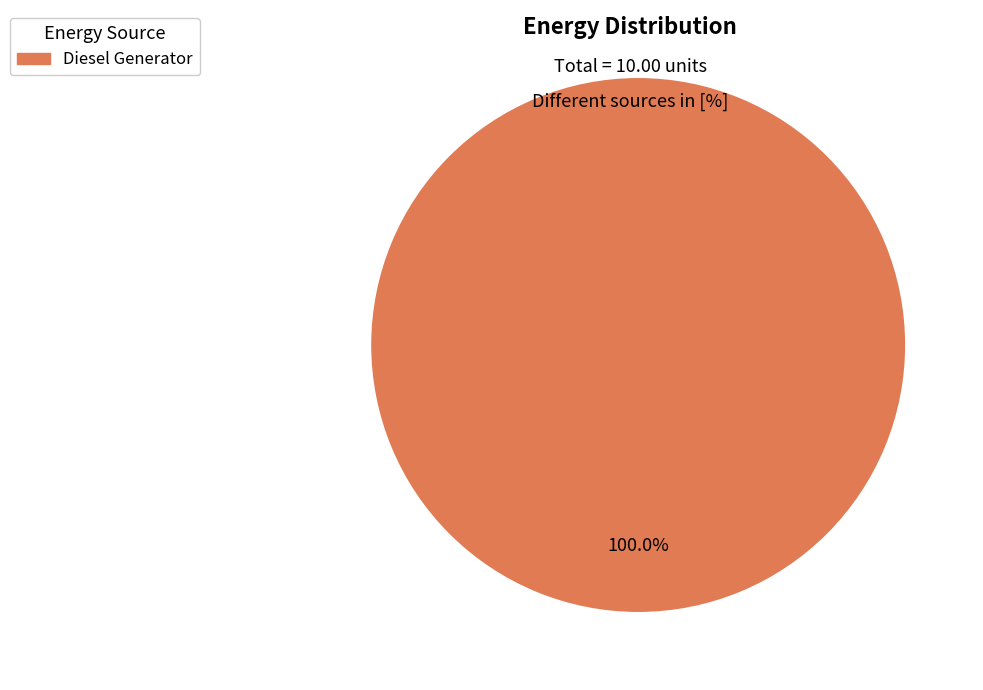

Does Diesel Generator represent more than half of the total?

Yes